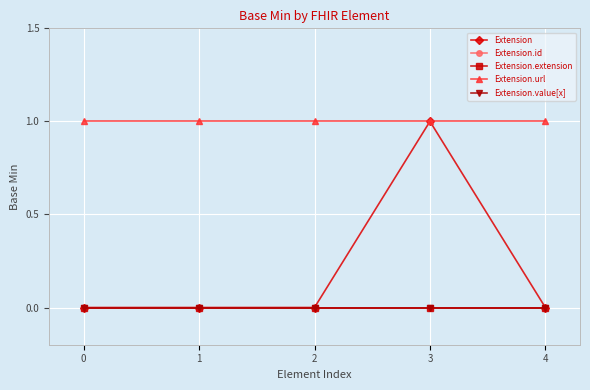

At which category does the chart reach its peak across all series?

3